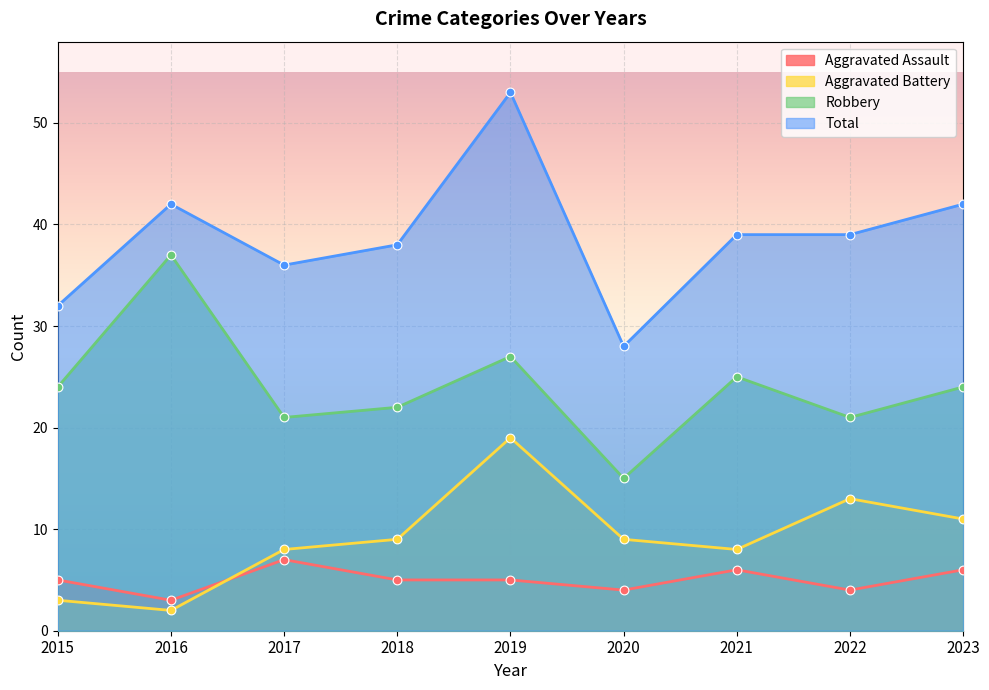

At which category is the sum across all series the highest?

2019